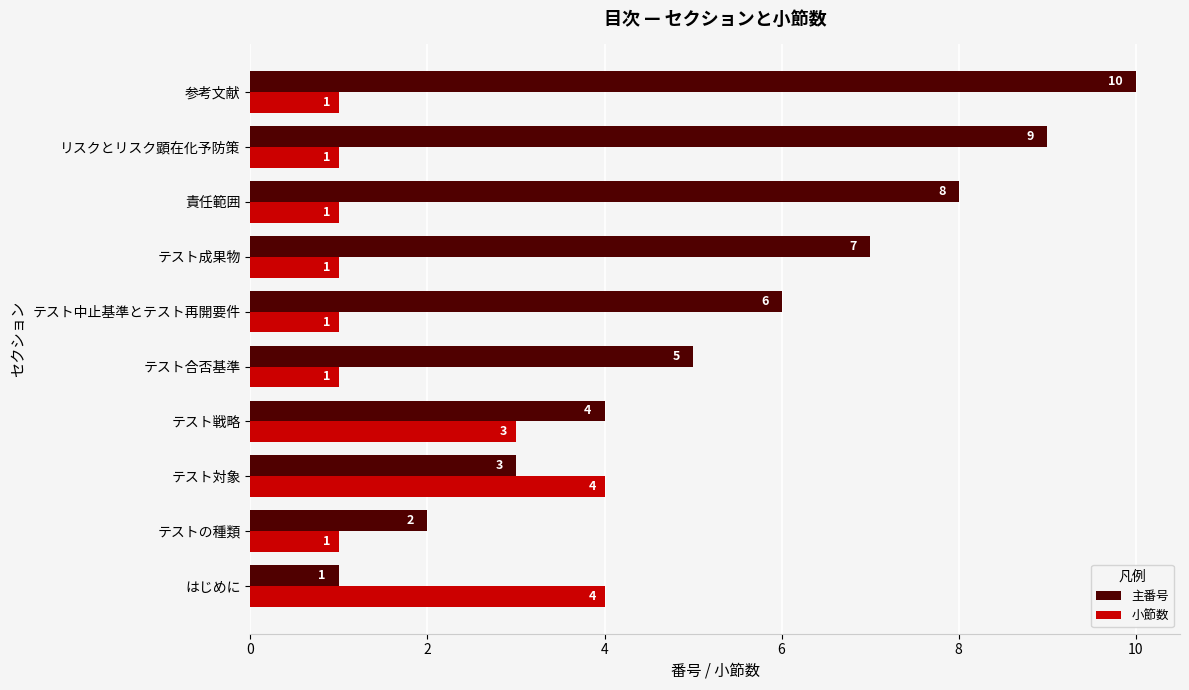

How many data points in 小節数 are above 1?

3